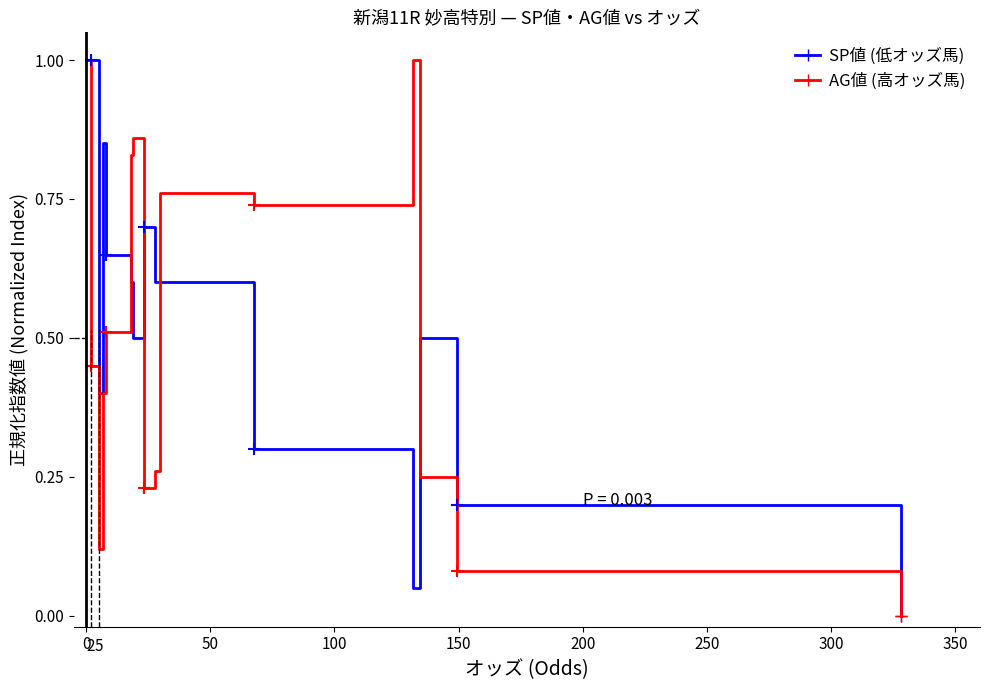

What is the highest value of the AG値 (高オッズ馬) series?

1.0